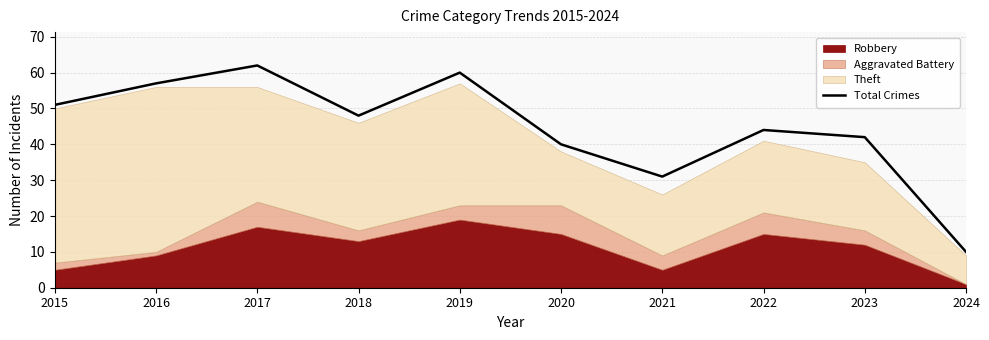

The chart shows a value of 71 at 2022. True or false?

False